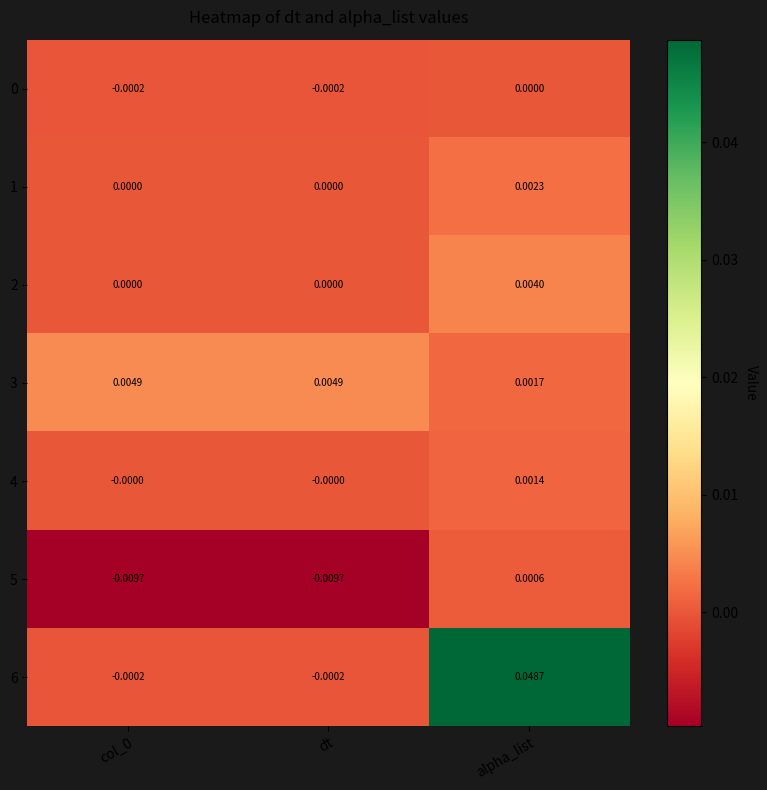

At which category is the sum across all series the highest?

alpha_list